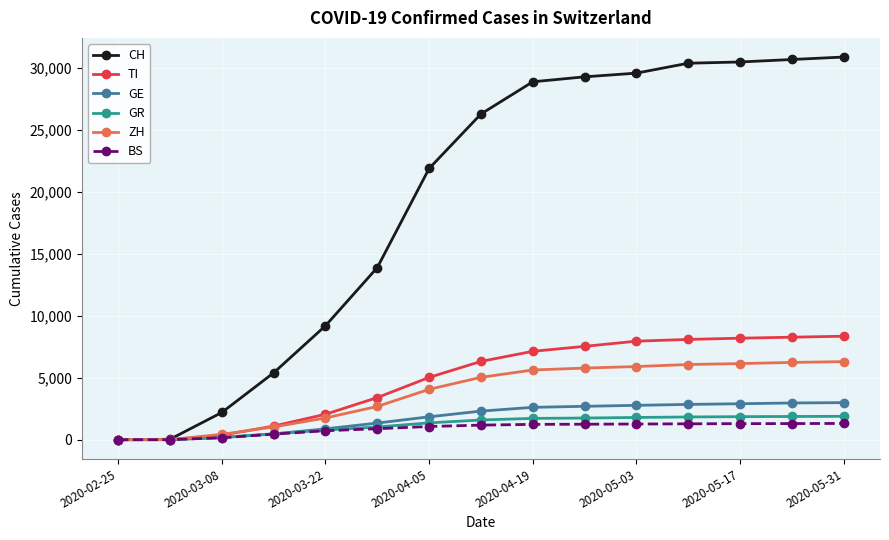

What is the difference between the second highest and minimum values in the CH series?

30700